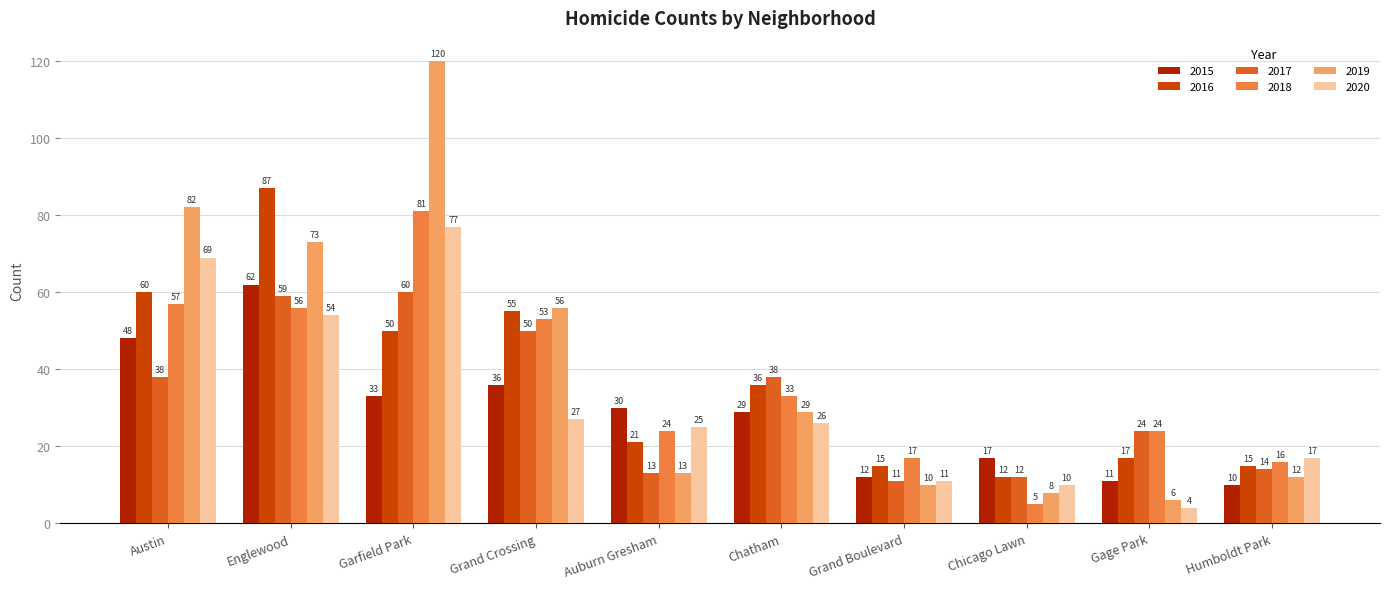

What is the smallest value displayed?

4